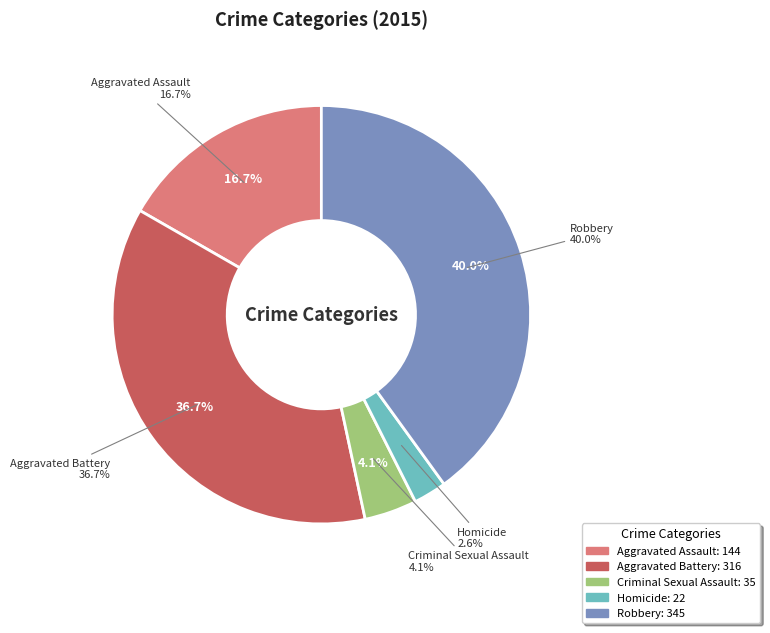

The Aggravated Battery slice represents 37% of the pie. True or false?

True